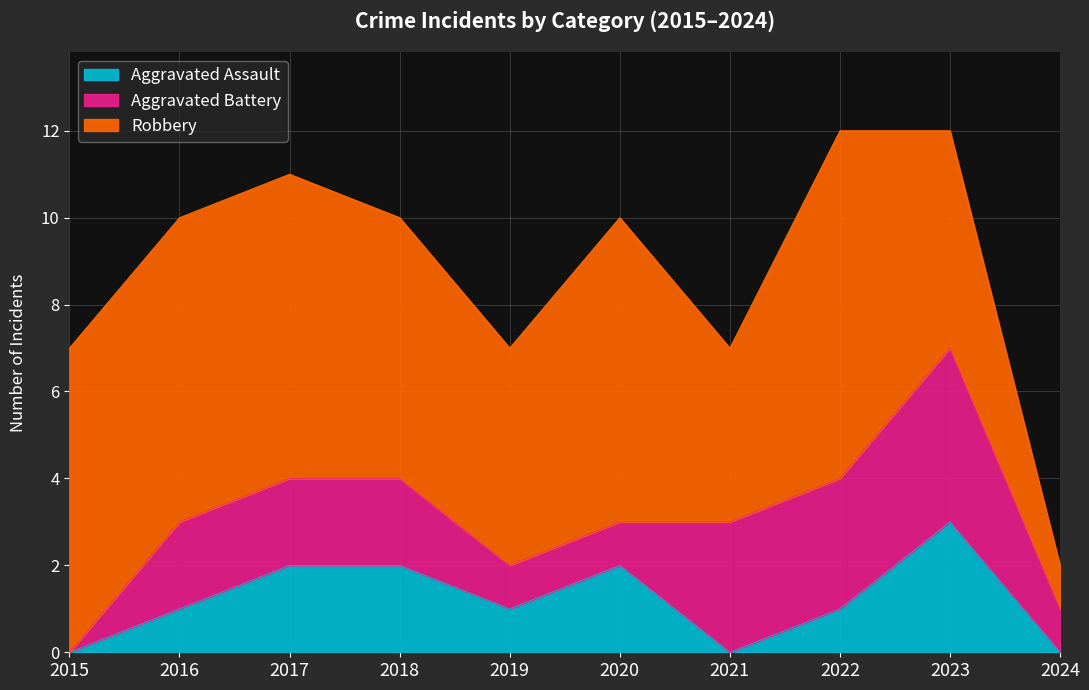

True or false: Aggravated Battery and Aggravated Assault intersect in this chart.

True